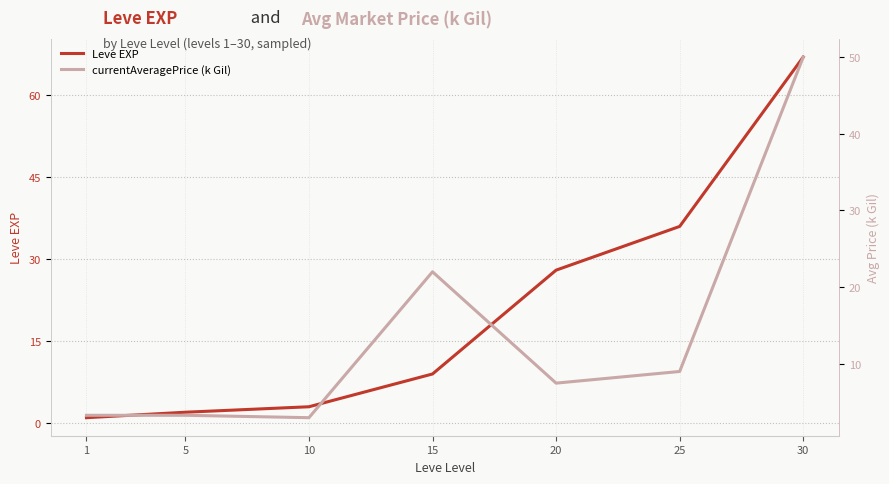

Does the chart display data point markers on the line(s)?

No